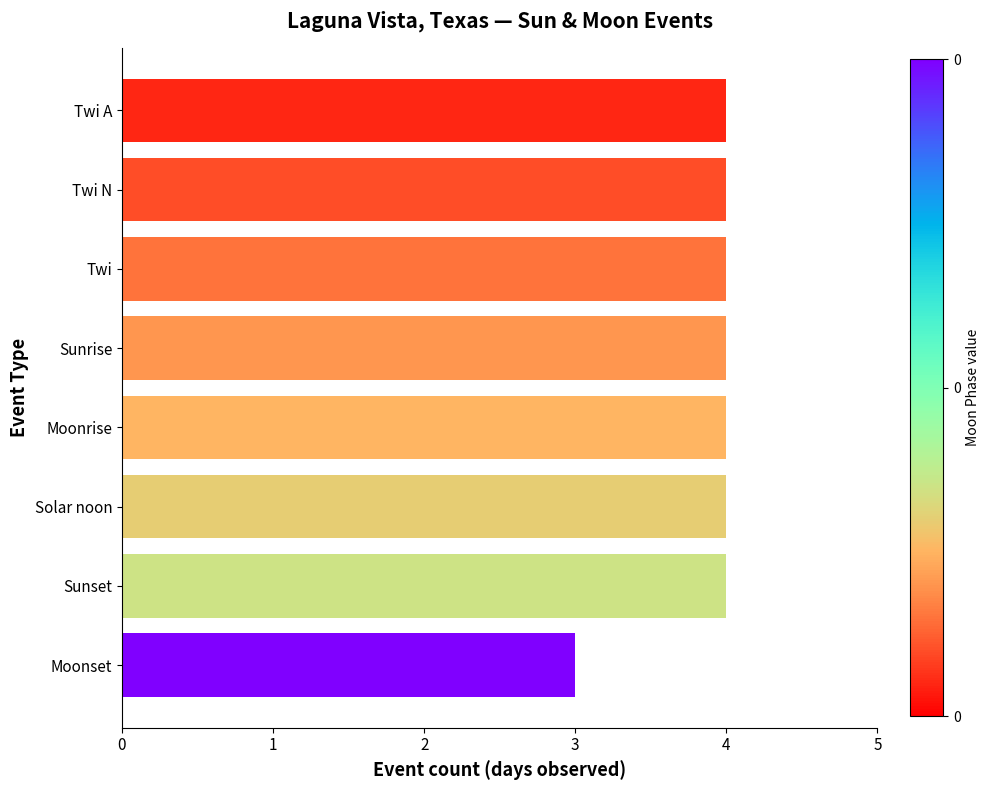

What is the change in value from Moonset to Sunset?

+1